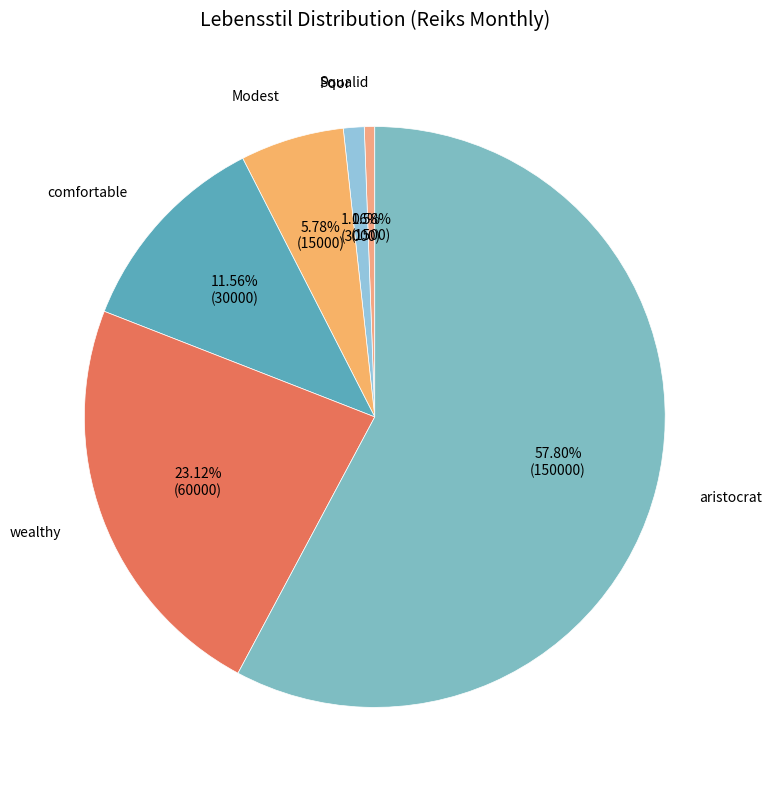

True or false: Modest accounts for 17% of the total.

False